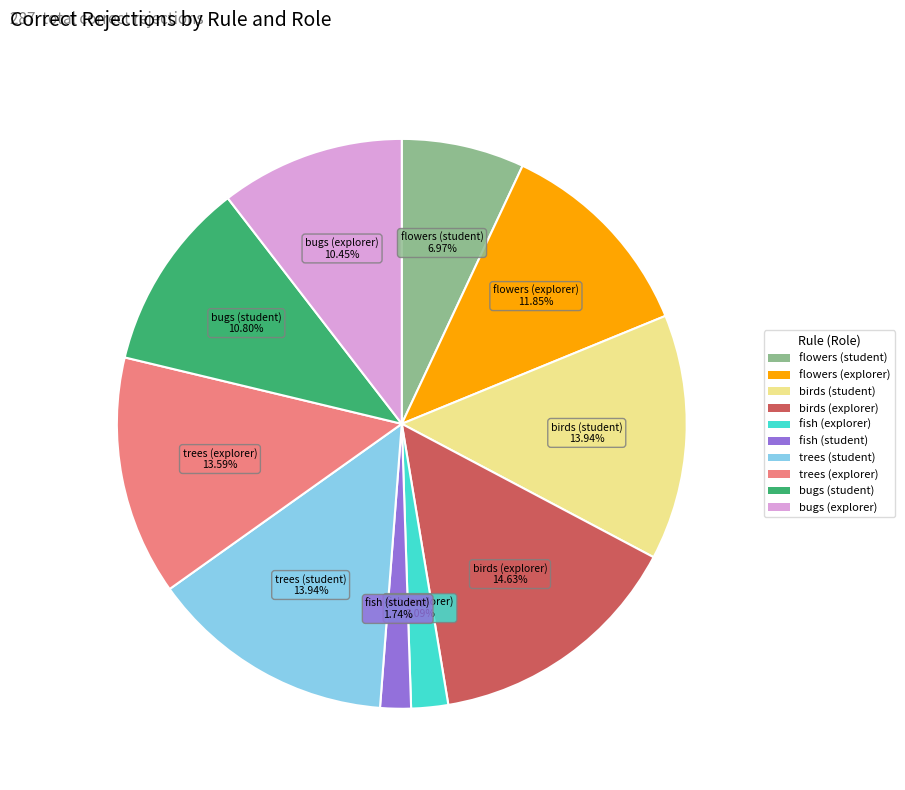

Approximately how many times larger is the value at flowers (explorer) compared to bugs (student)?

1.1